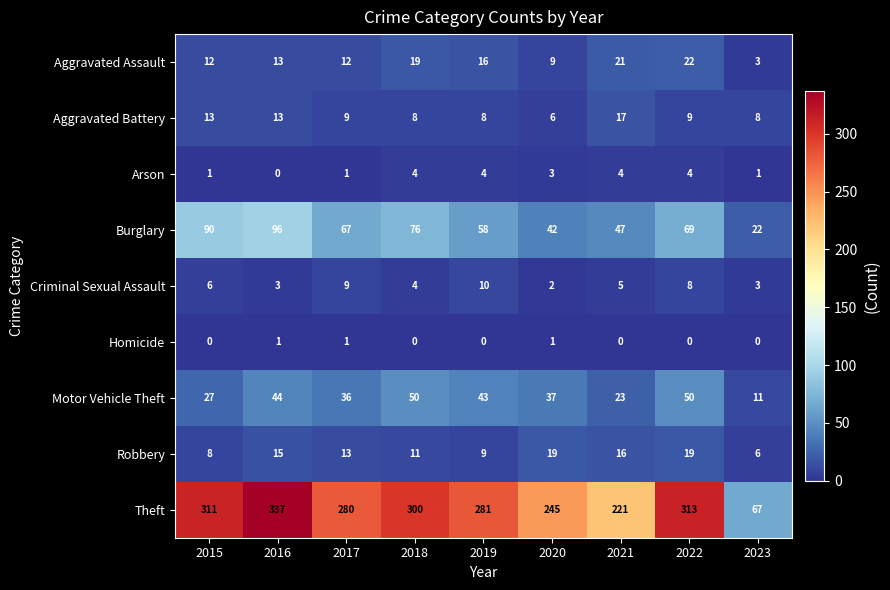

Which series changed the most between 2016 and 2022?

Burglary